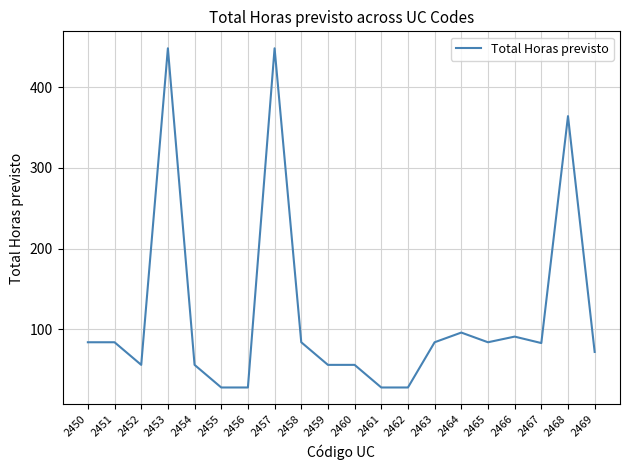

What is the ratio of the value at 2468 to the value at 2452?

6.5